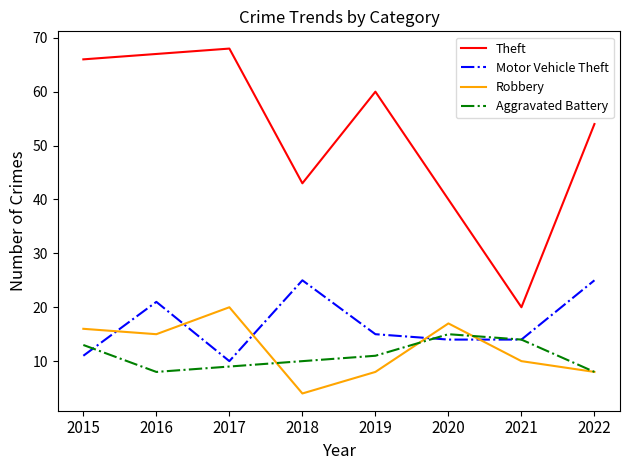

What is the sum of all Motor Vehicle Theft values?

135